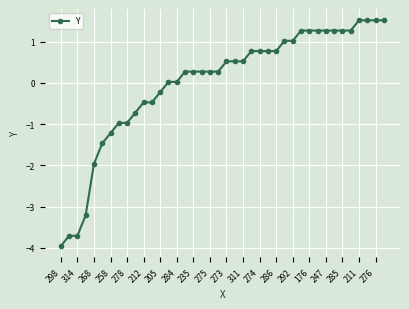

What is the difference between the maximum and second lowest values?

5.2